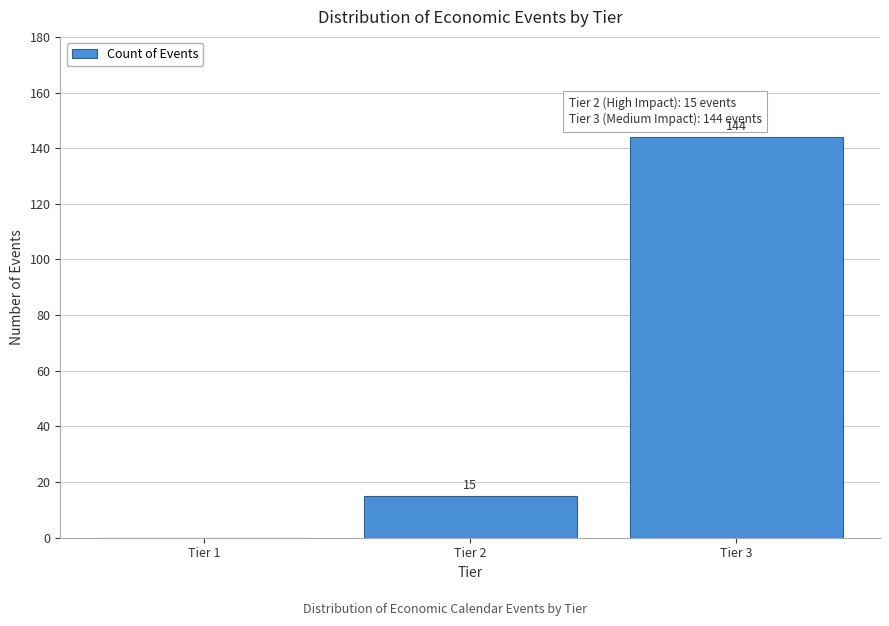

Reading left to right, transcribe all the data shown in this chart.

Tier 1=0	Tier 2=15	Tier 3=144